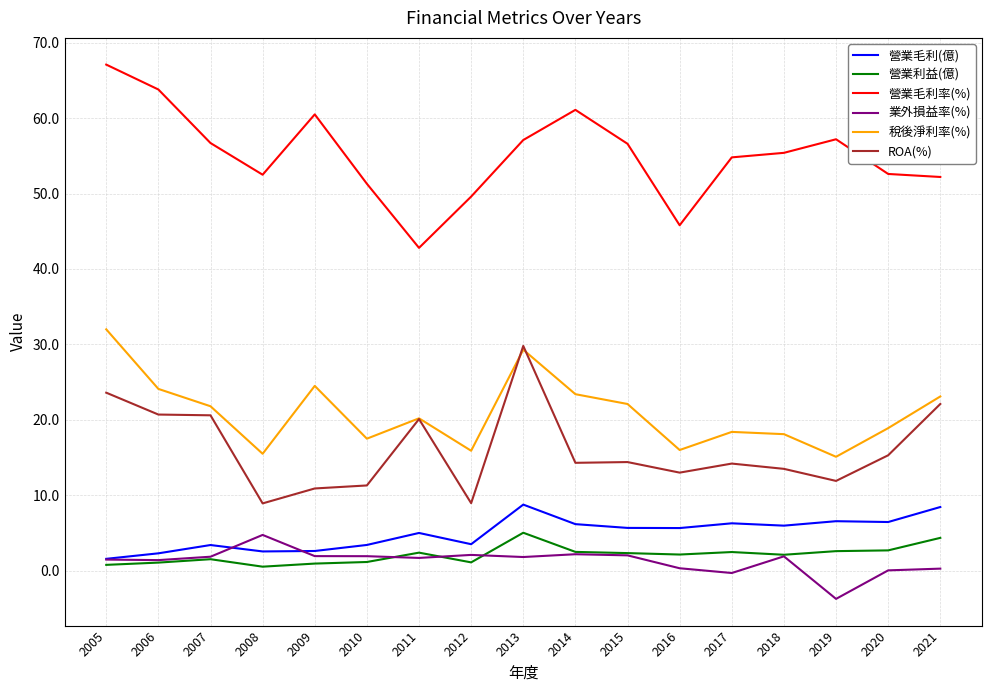

What value does the 營業利益(億) series have at 2019?

2.6